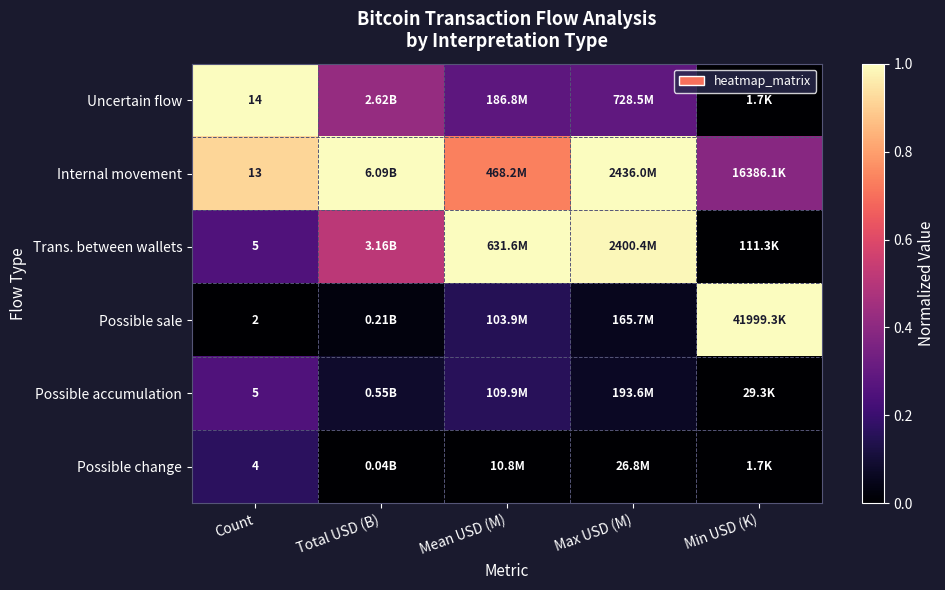

At which category is the sum across all series the highest?

Count